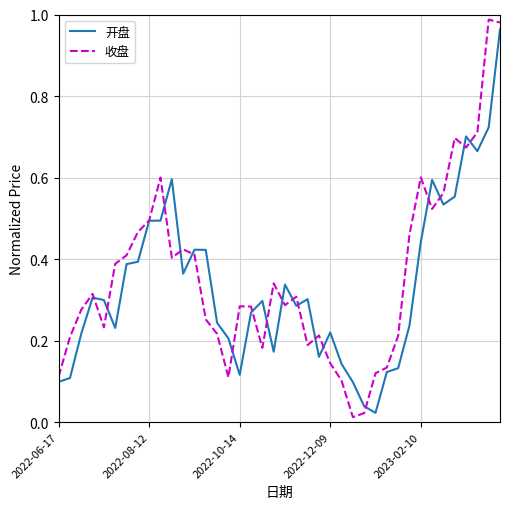

What are all the series names shown in the legend?

开盘, 收盘